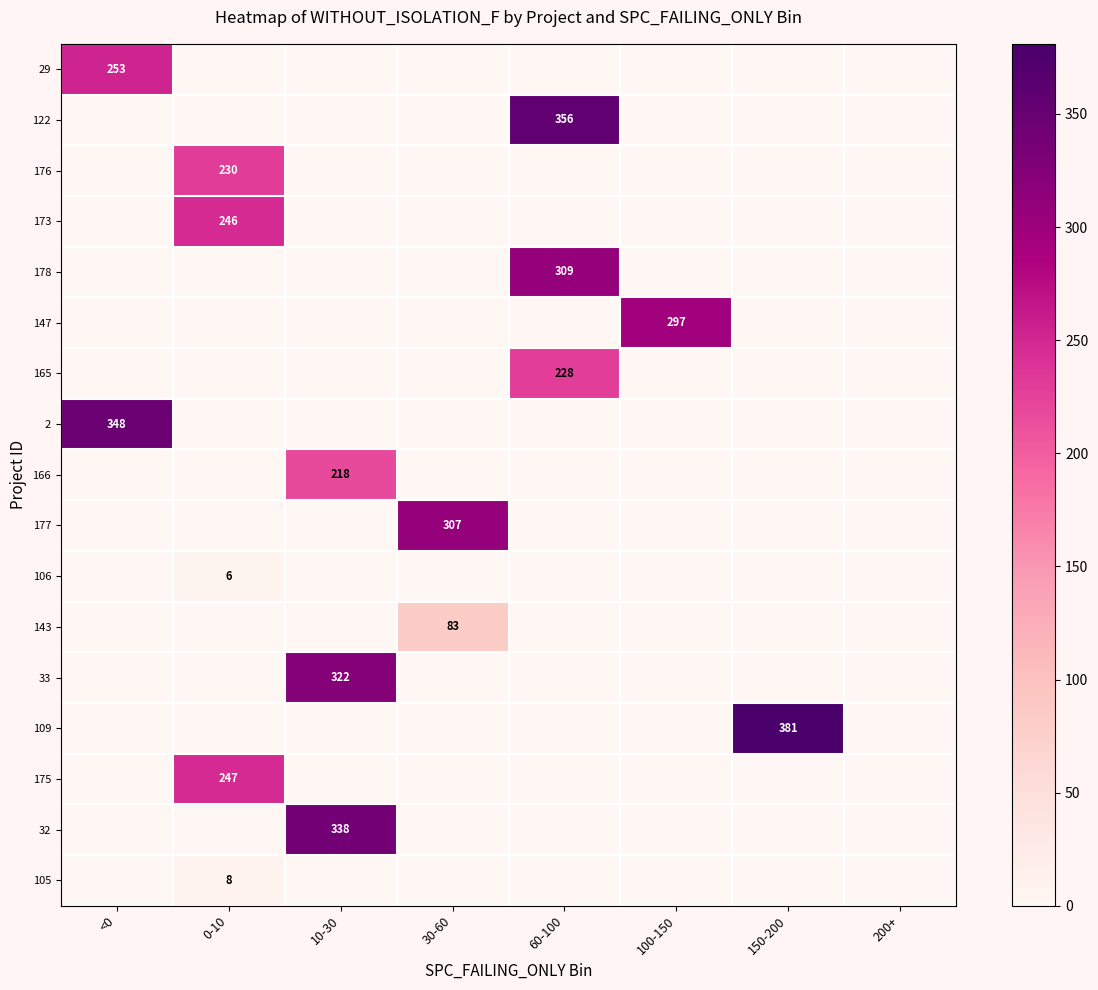

The 33 series shows 423 at 10-30. True or false?

False